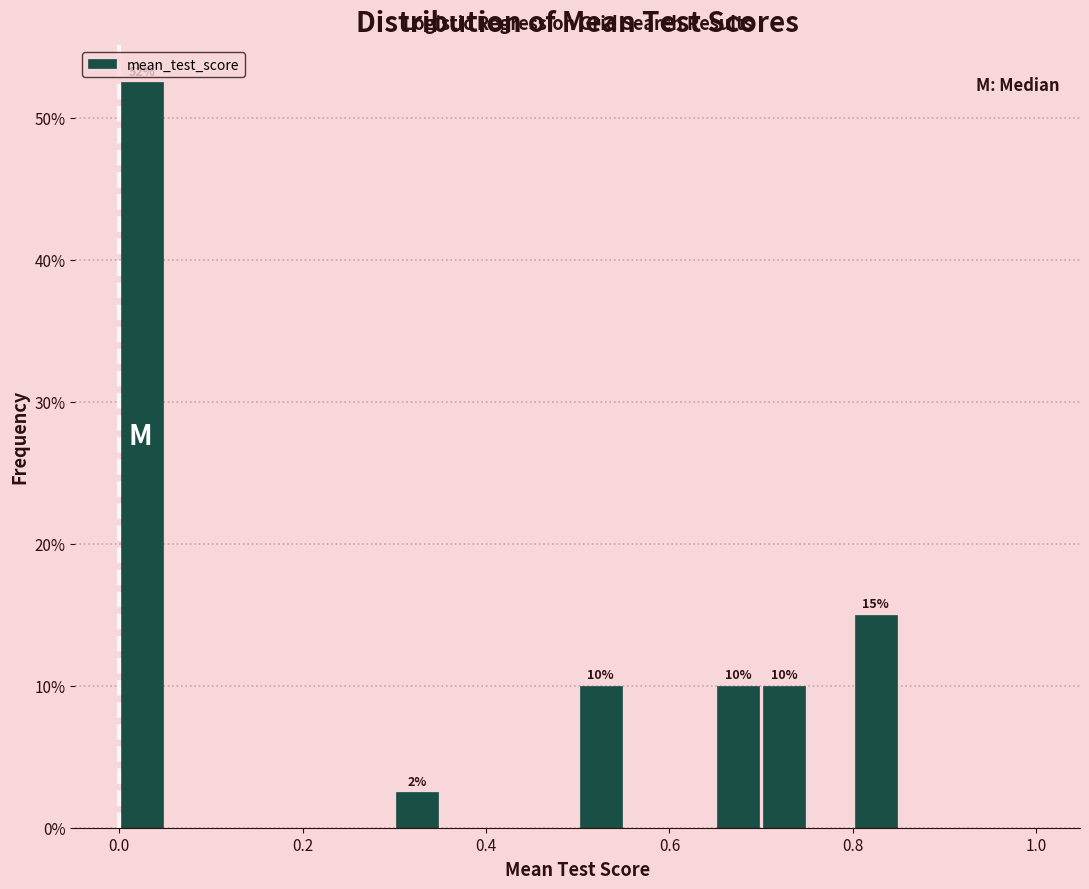

Around what value on the x-axis is the tallest bar? Give the approximate position of its centre, as read against the axis.

0.02